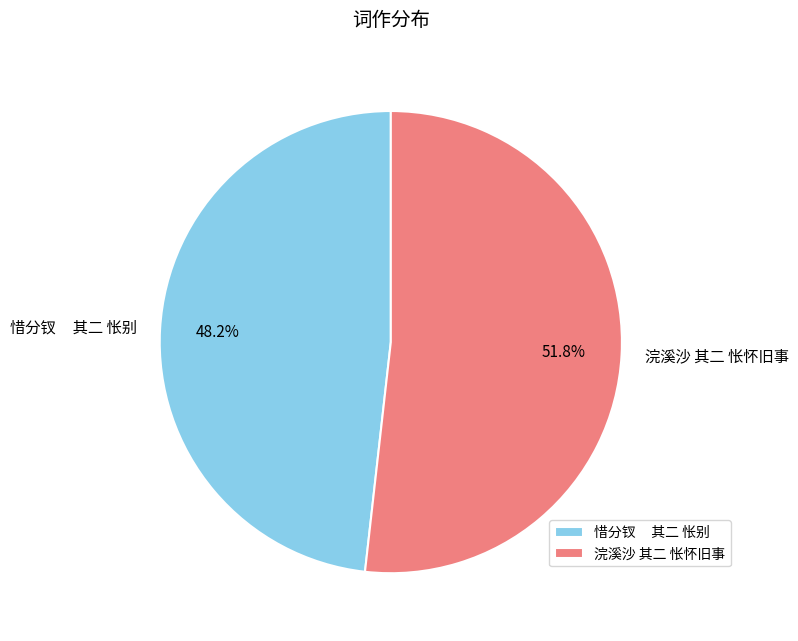

What portion of the pie excludes 浣溪沙 其二 怅怀旧事?

48.2%